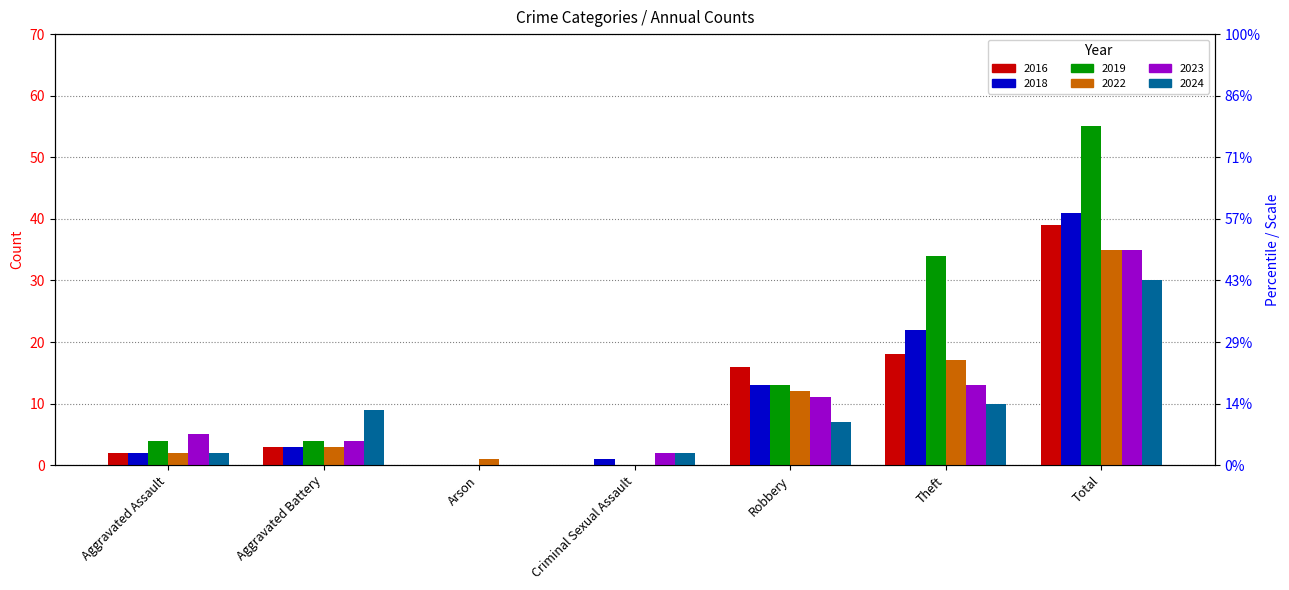

What are all the series names shown in the legend?

2016, 2018, 2019, 2022, 2023, 2024